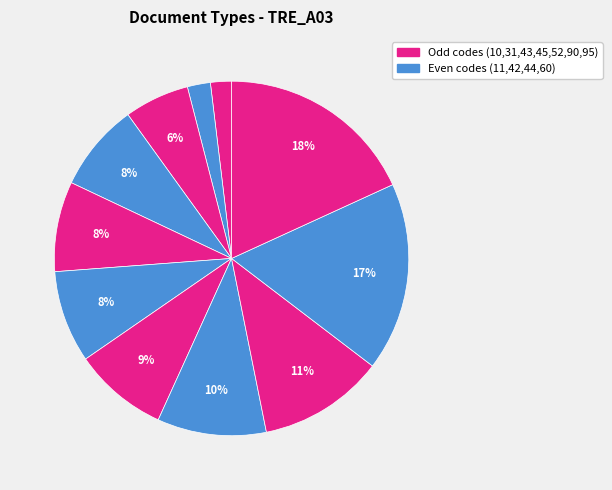

How many slices are in this pie chart?

11